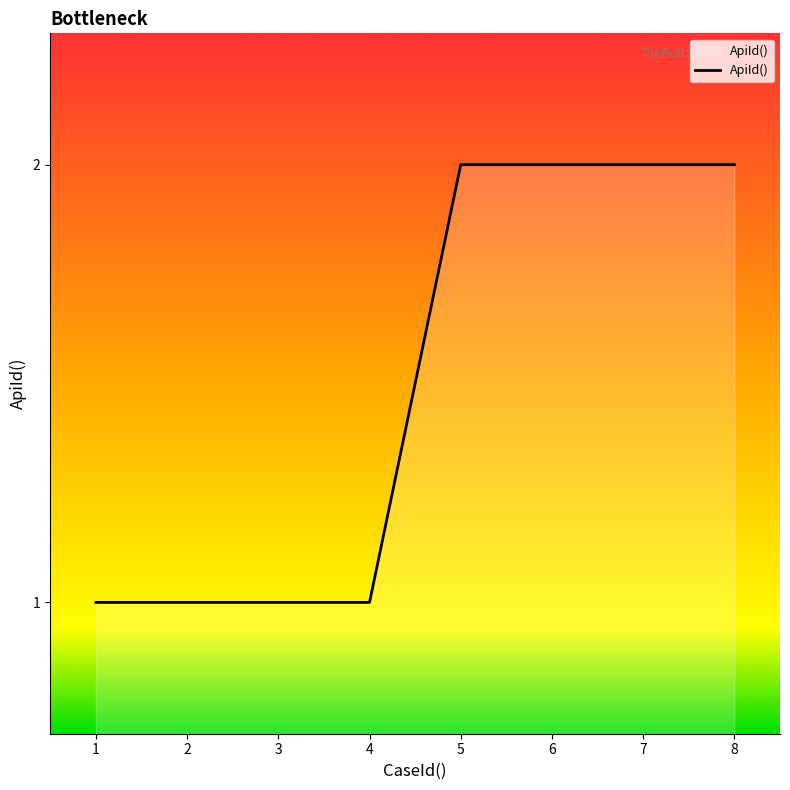

What is the sum of all values?

12